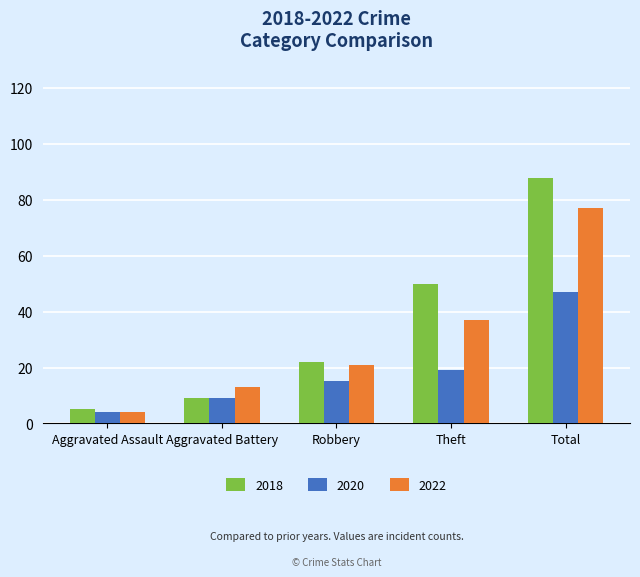

Between Robbery and Total, which series saw the biggest shift?

2018